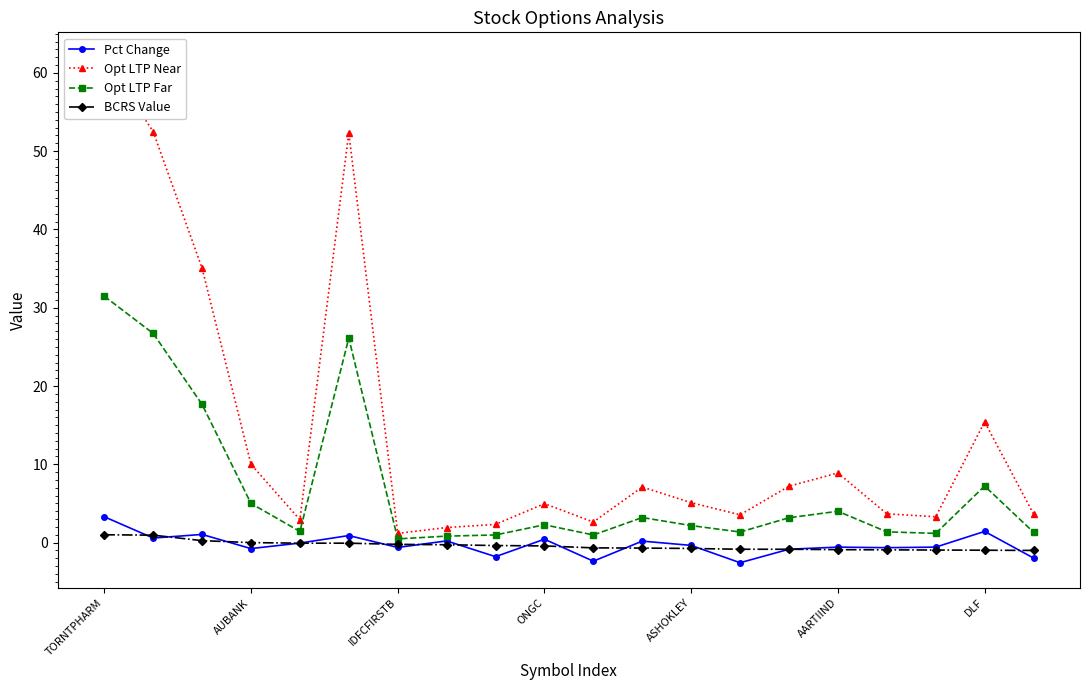

True or false: Opt LTP Near and Opt LTP Far intersect in this chart.

False